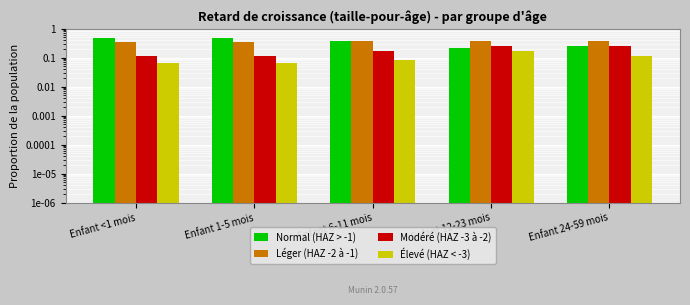

What is the average value of the Normal (HAZ > -1) series?

0.4